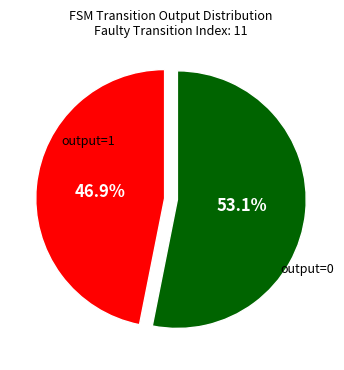

Is there any slice that represents more than half of the pie?

Yes